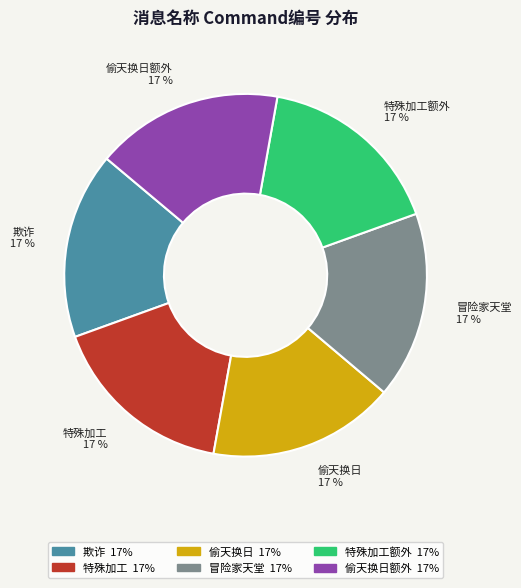

Is there a majority slice in this chart?

No